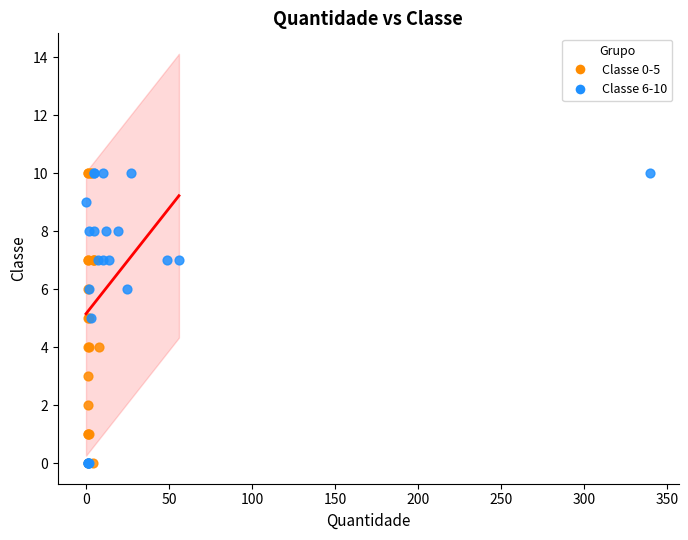

What are all the series names shown in the legend?

Classe 0-5, Classe 6-10